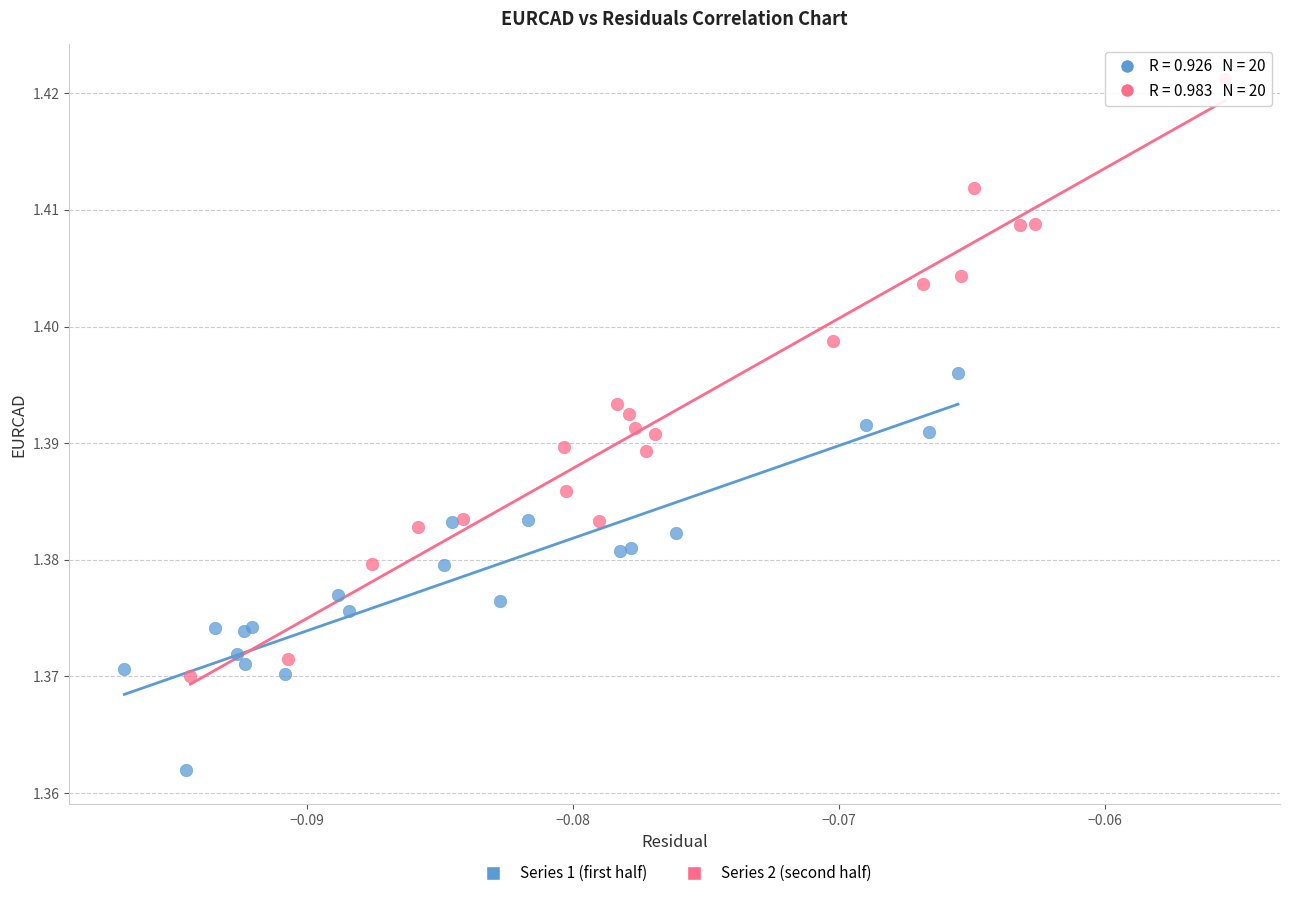

Which series contains the highest Y value?

Series 2 (second half)